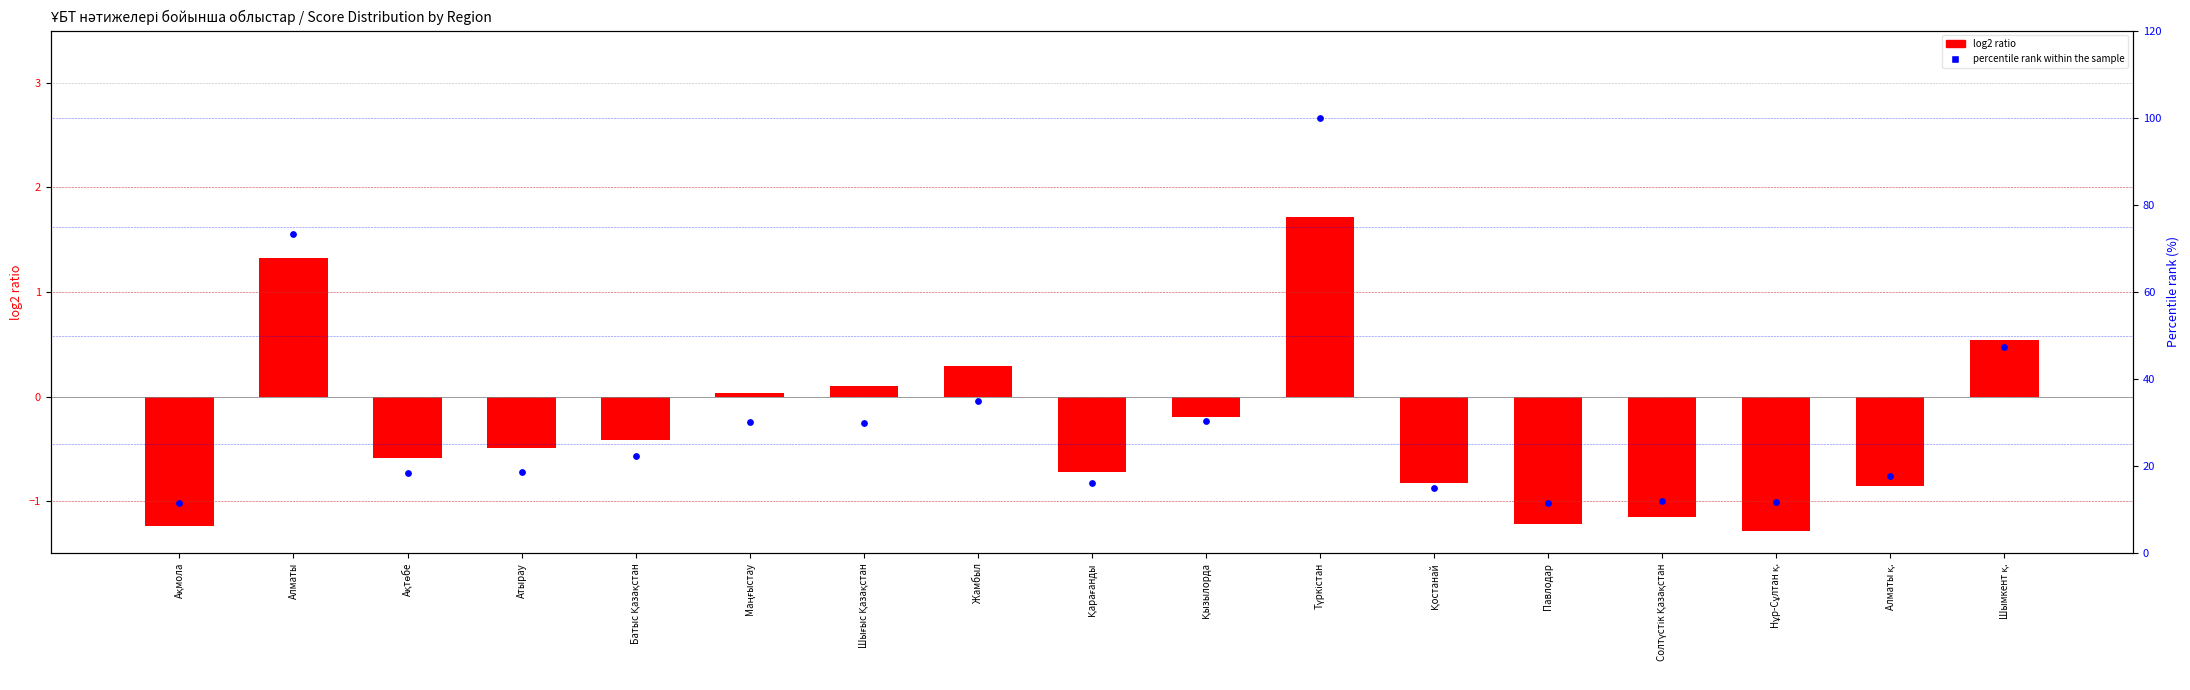

Which series has the largest total across all categories?

percentile rank within the sample